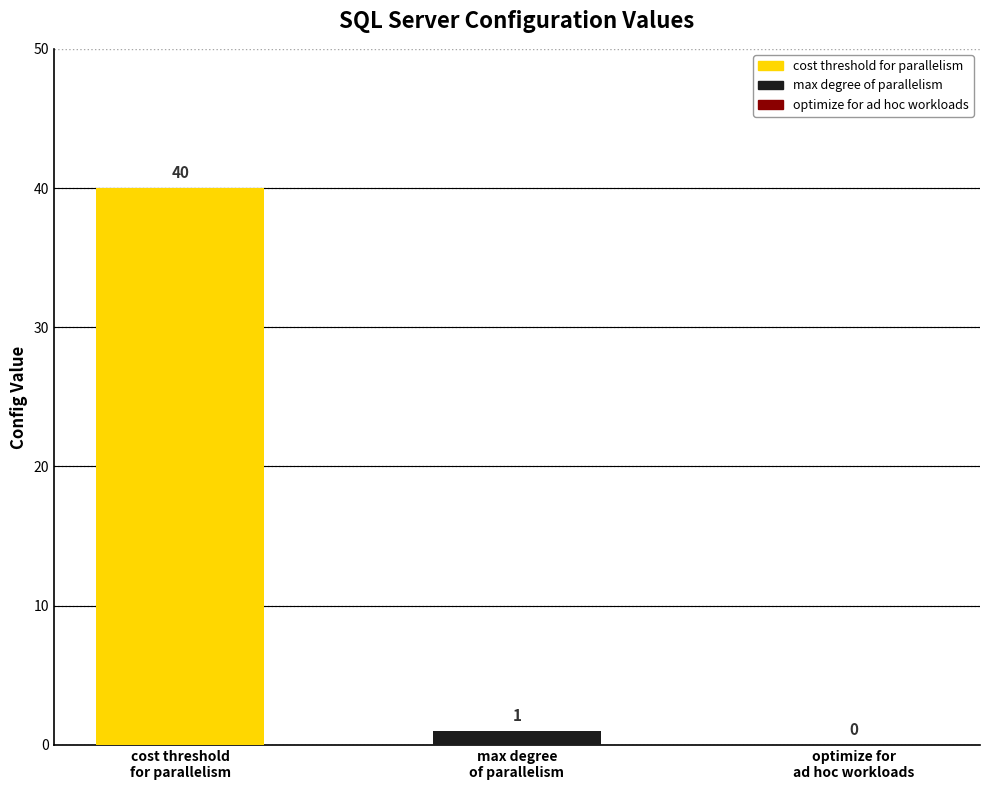

What is the difference between the values at cost threshold
for parallelism and max degree
of parallelism?

39